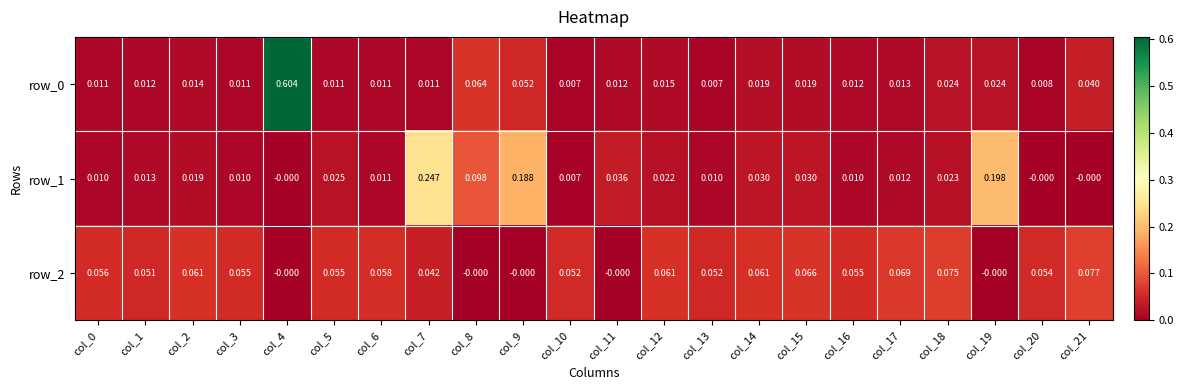

Is the value of row_0 at col_18 greater than the value of row_1 at col_2?

Yes